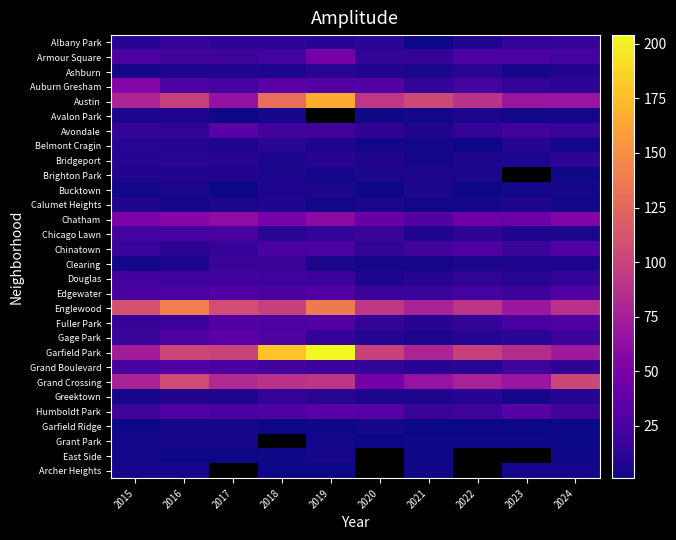

What is the minimum value shown in the chart?

1.0